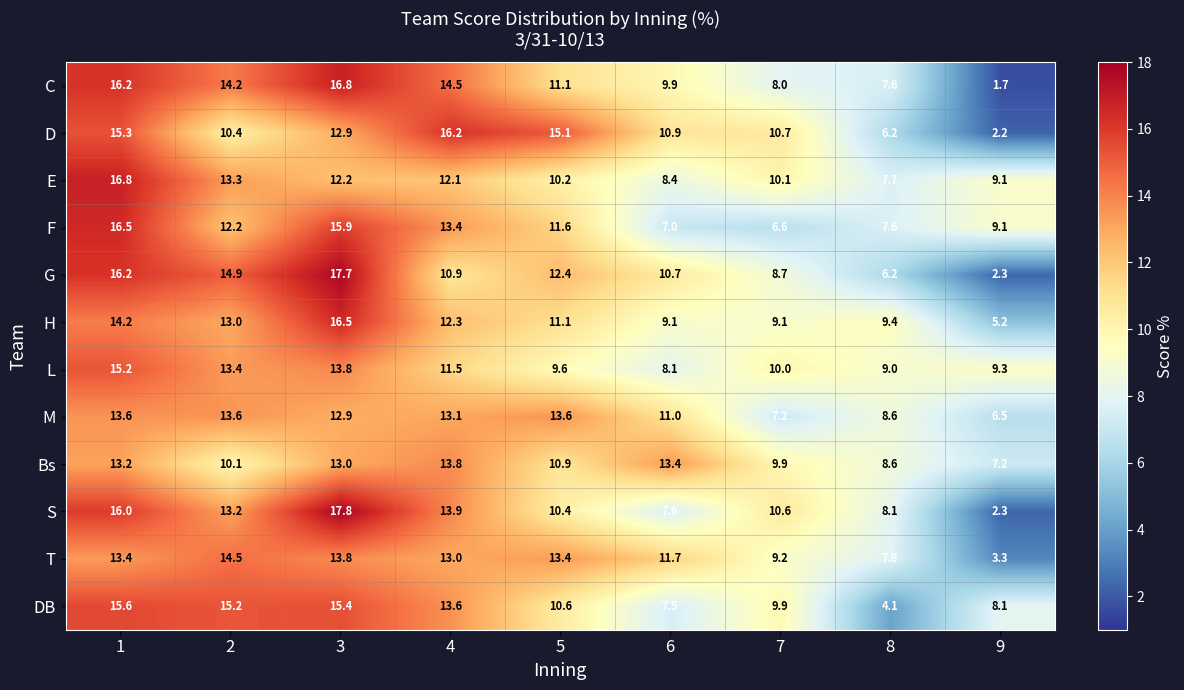

What is the difference between the highest and lowest values at 9?

7.6